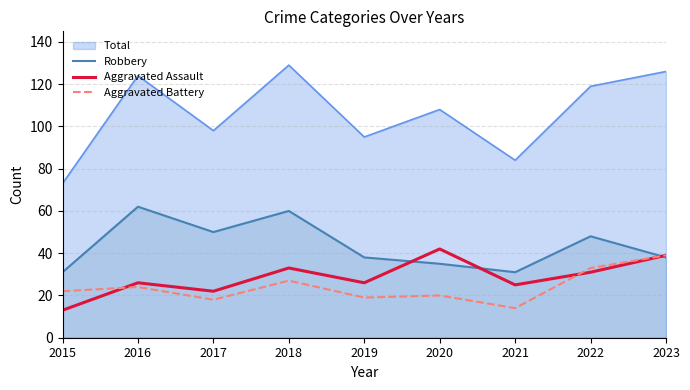

What is the sum of all Aggravated Battery values?

216